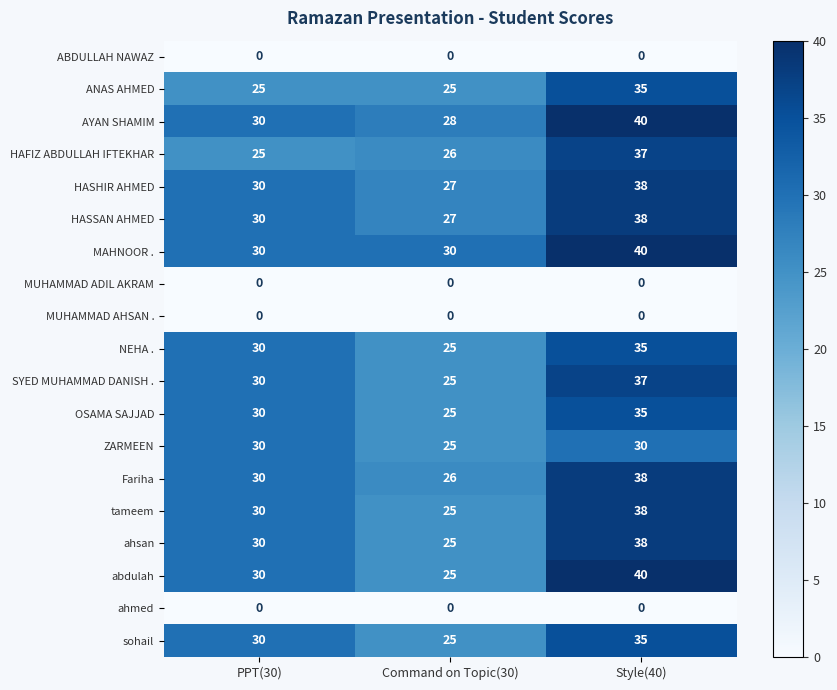

What is the minimum value for OSAMA SAJJAD?

25